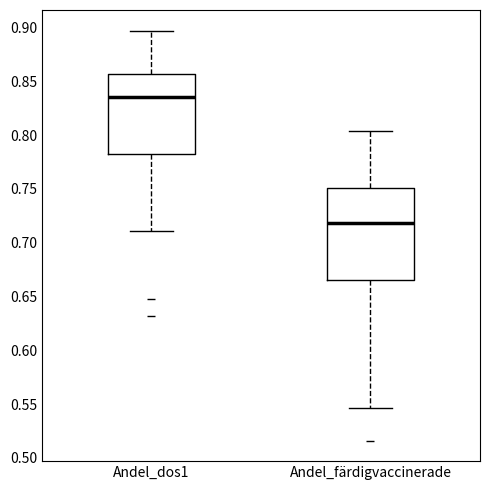

Which box is the tallest, from its lower edge to its upper edge?

Andel_färdigvaccinerade